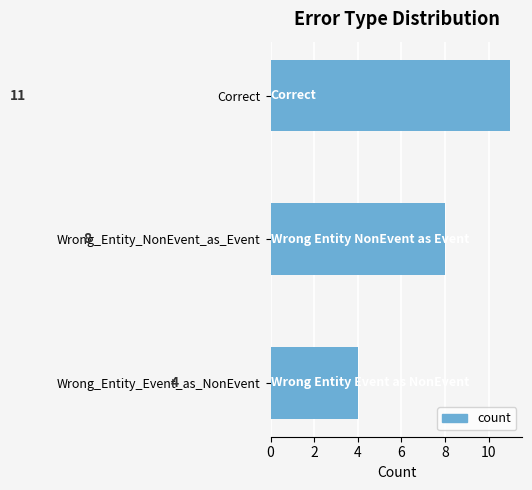

At which category does the chart reach its minimum across all series?

Wrong_Entity_Event_as_NonEvent